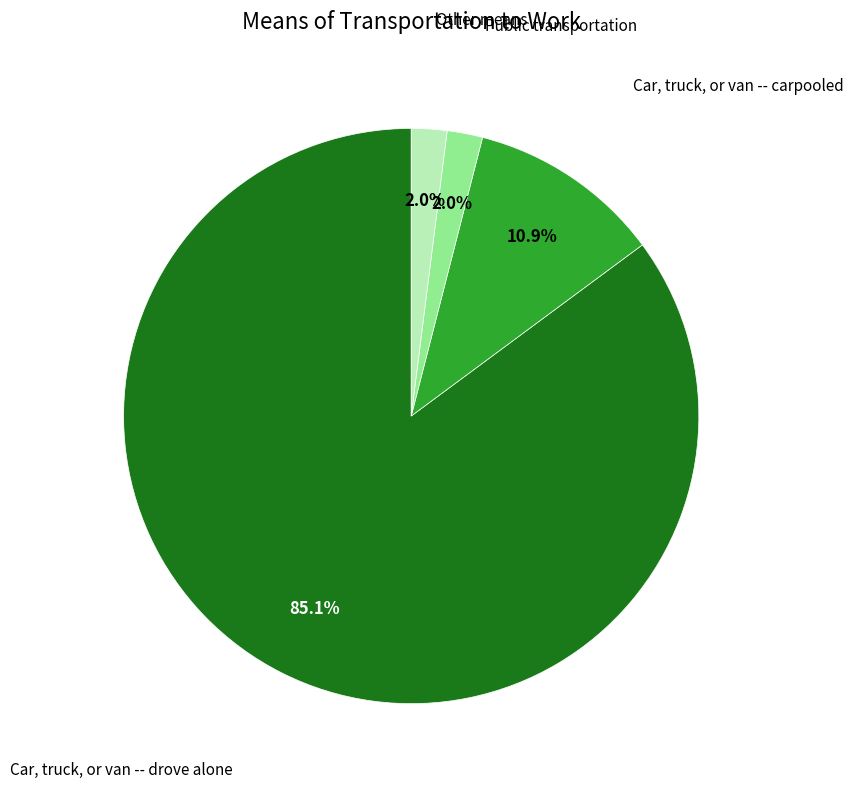

Do Other means and Car, truck, or van -- drove alone together represent more than half of the pie?

Yes